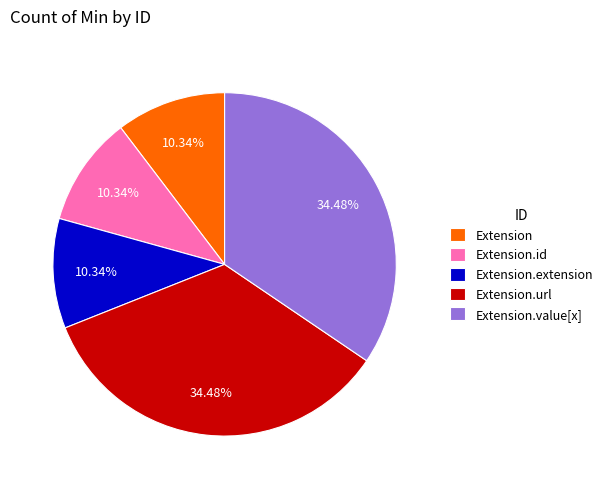

Which has a higher value, Extension.id or Extension.value[x]?

Extension.value[x]